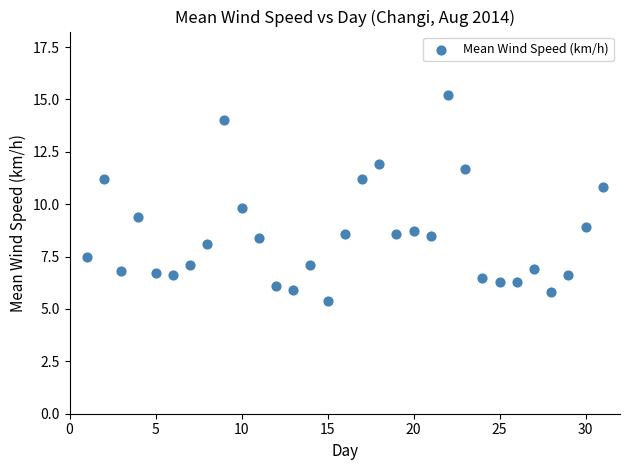

What is the range of X values (max minus min)?

30.0